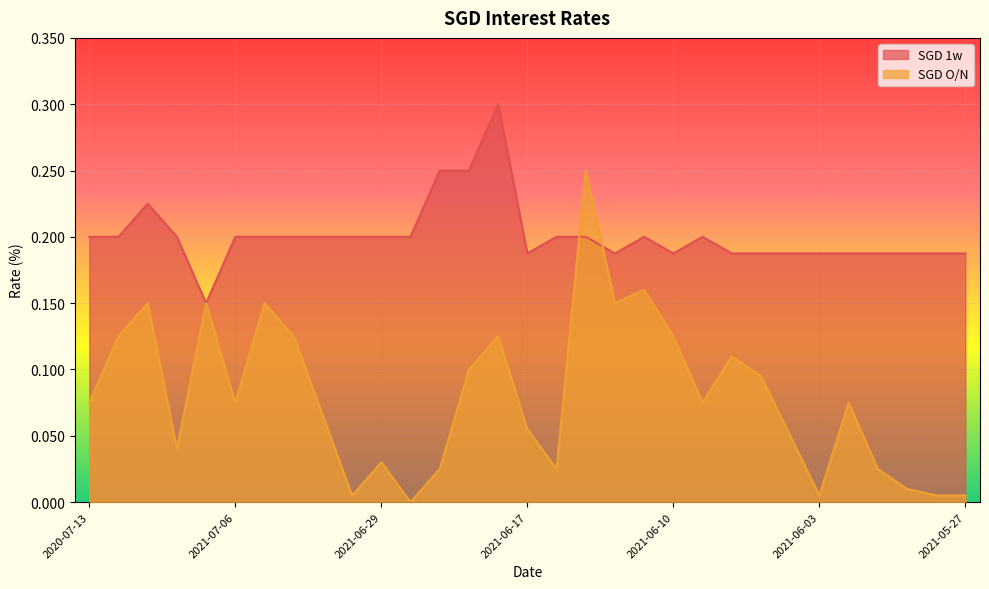

What is the label of the 4th point from the left?

2021-07-08